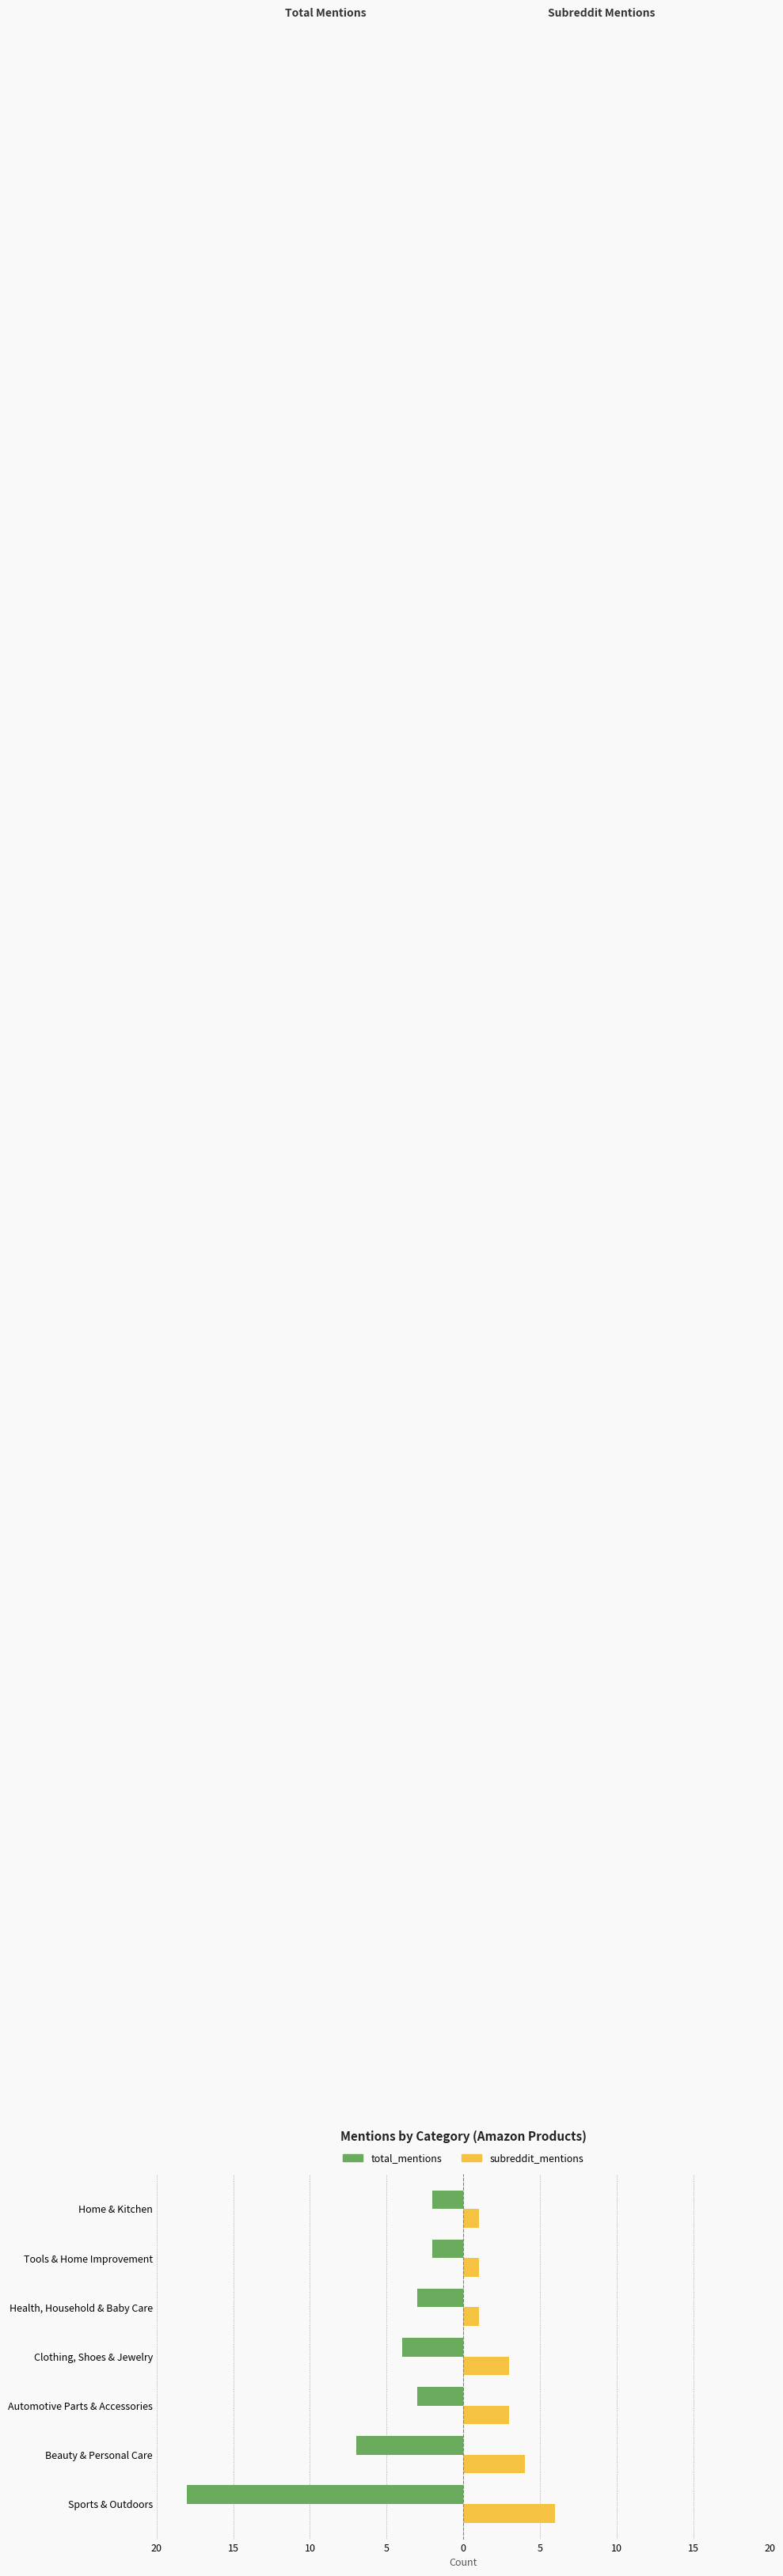

What are all the series names shown in the legend?

total_mentions, subreddit_mentions